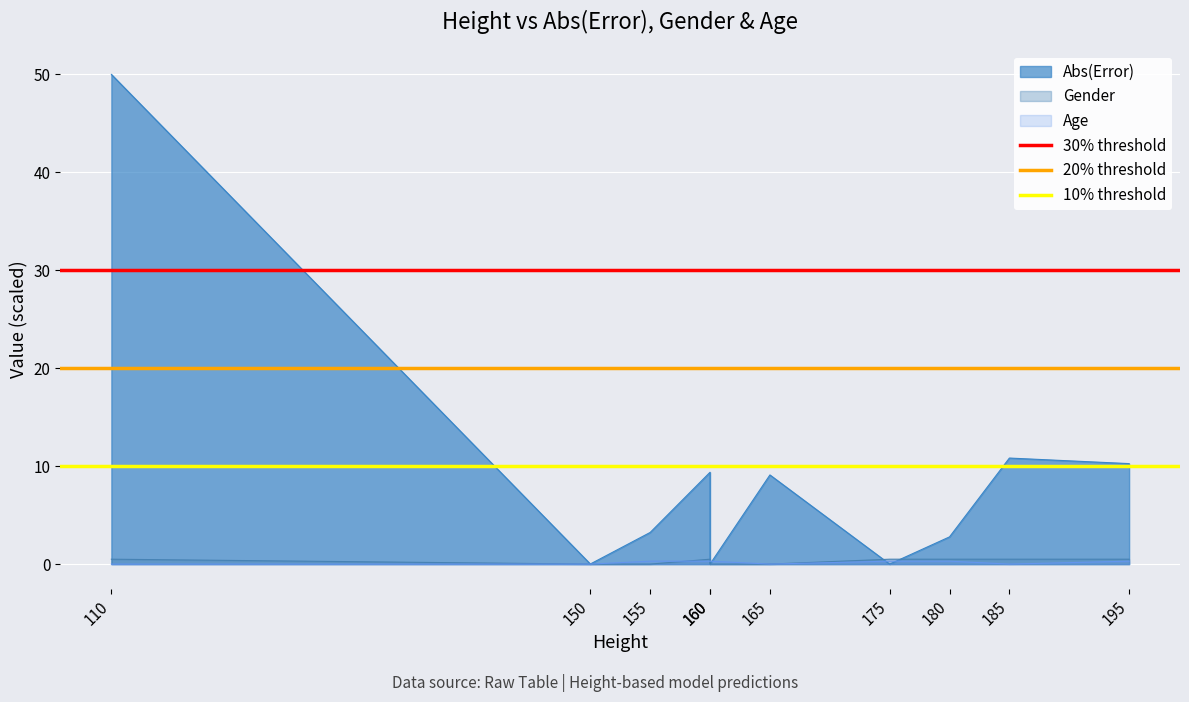

True or false: 20% threshold has a value of 36 at 150.

False